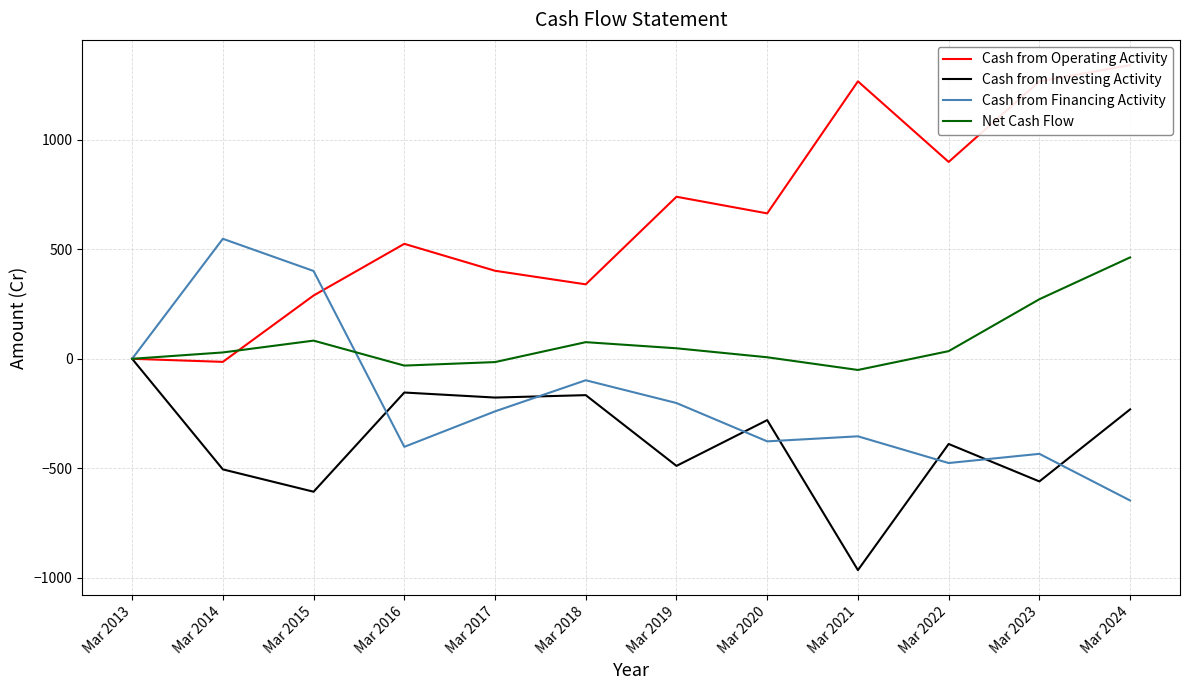

How many lines are shown in the chart?

4